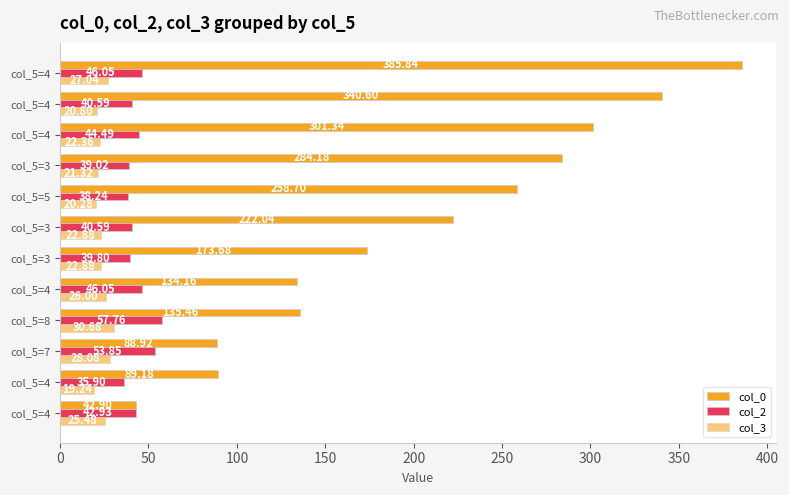

Reading left to right, list all the values displayed in this chart.

col_0: 42.9	89.2	88.9	135.5	134.2	173.7	222.0	258.7	284.2	301.3	340.6	385.8
col_2: 42.9	35.9	53.9	57.8	46.0	39.8	40.6	38.2	39.0	44.5	40.6	46.0
col_3: 25.5	19.2	28.1	30.7	26.0	22.9	22.9	20.3	21.3	22.4	20.8	27.0